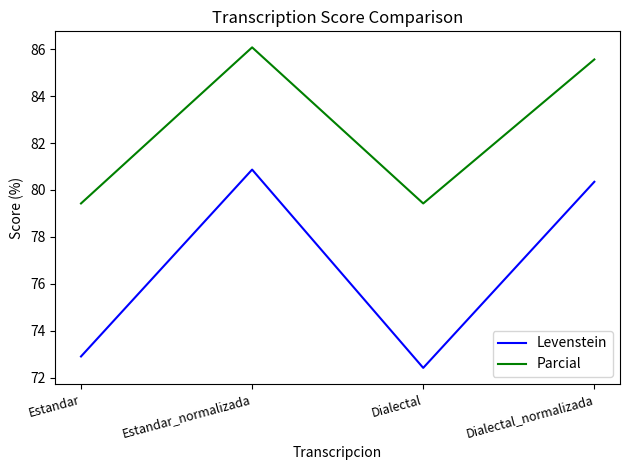

How many values in the Parcial series exceed 85?

2